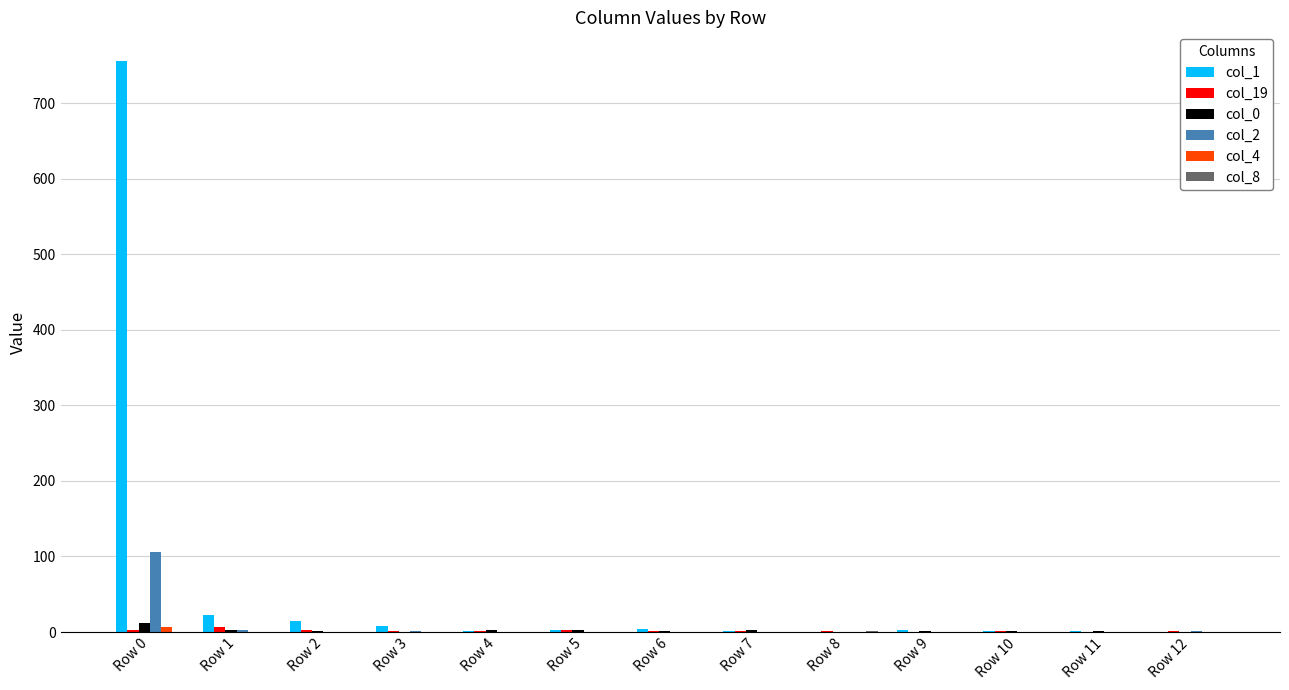

How many distinct data groups are displayed?

6